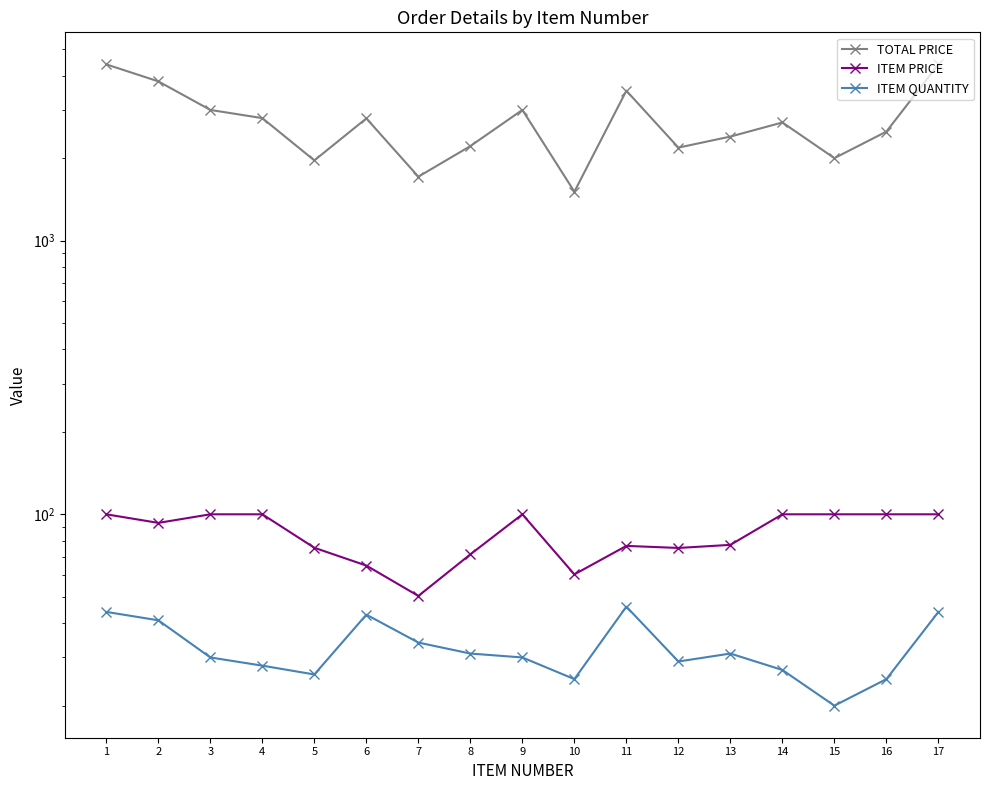

True or false: TOTAL PRICE and ITEM PRICE intersect in this chart.

False